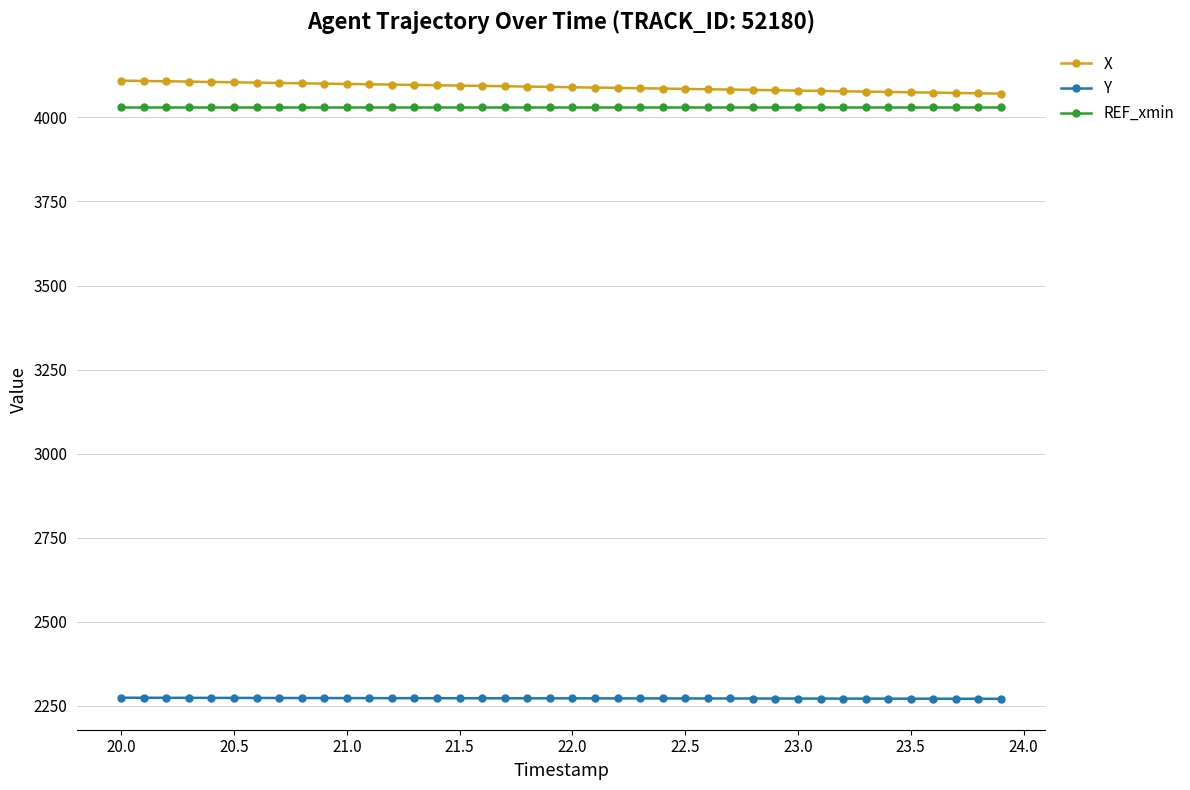

Which series has the largest total across all categories?

X